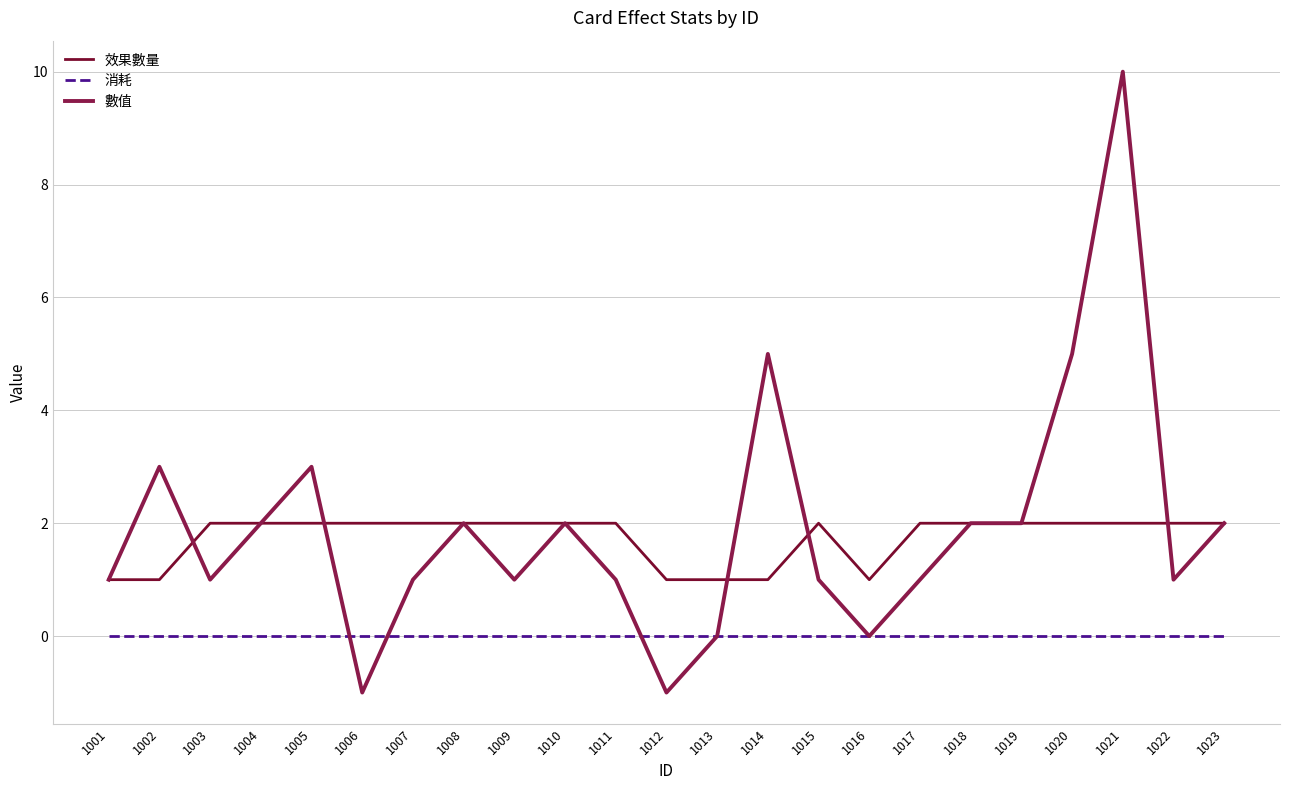

At which category is the sum across all series the highest?

1021